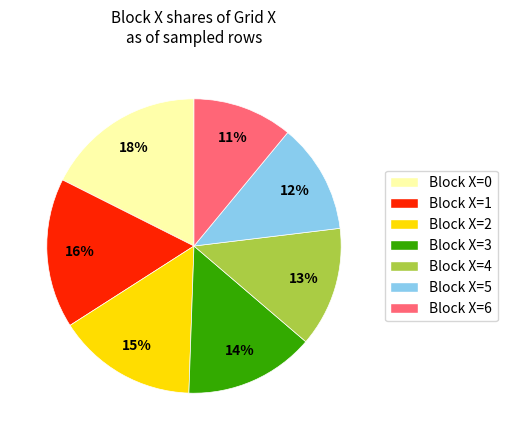

Is there a majority slice in this chart?

No